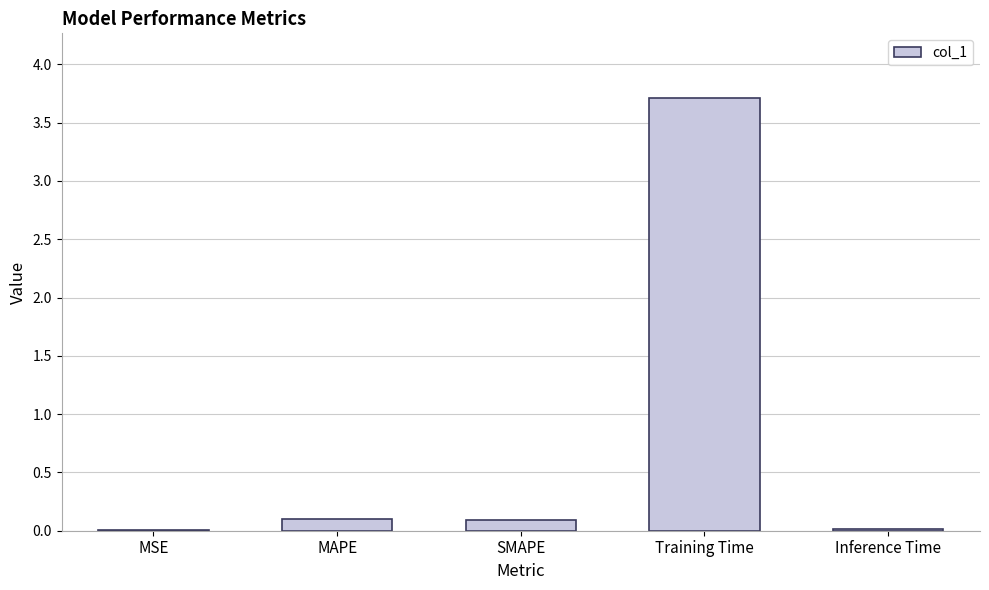

Which label corresponds to the largest value in the chart?

Training Time